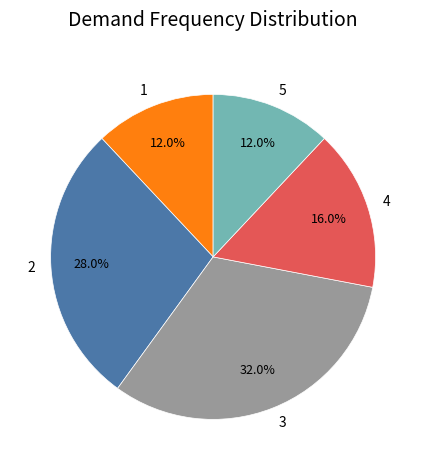

What percentage do 1 and 4 together represent?

28.0%